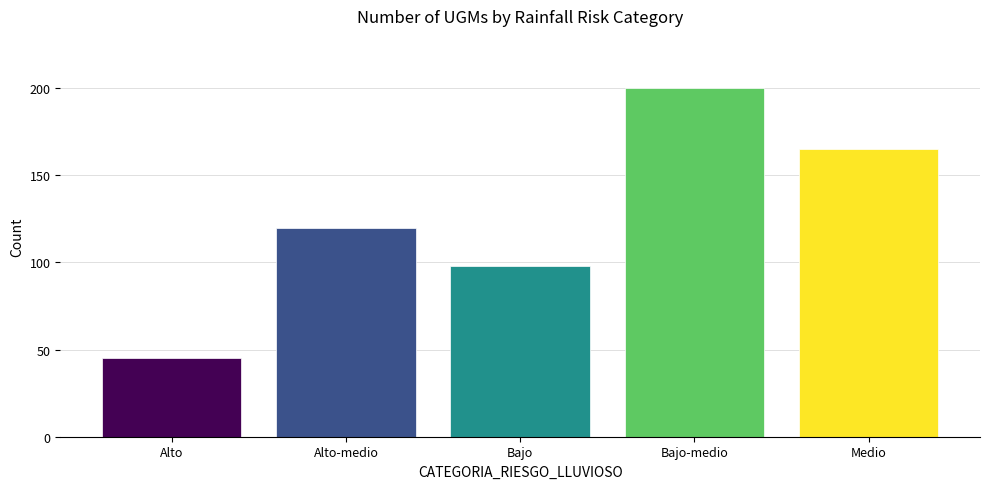

Reading left to right, list all the values displayed in this chart.

45	120	98	200	165